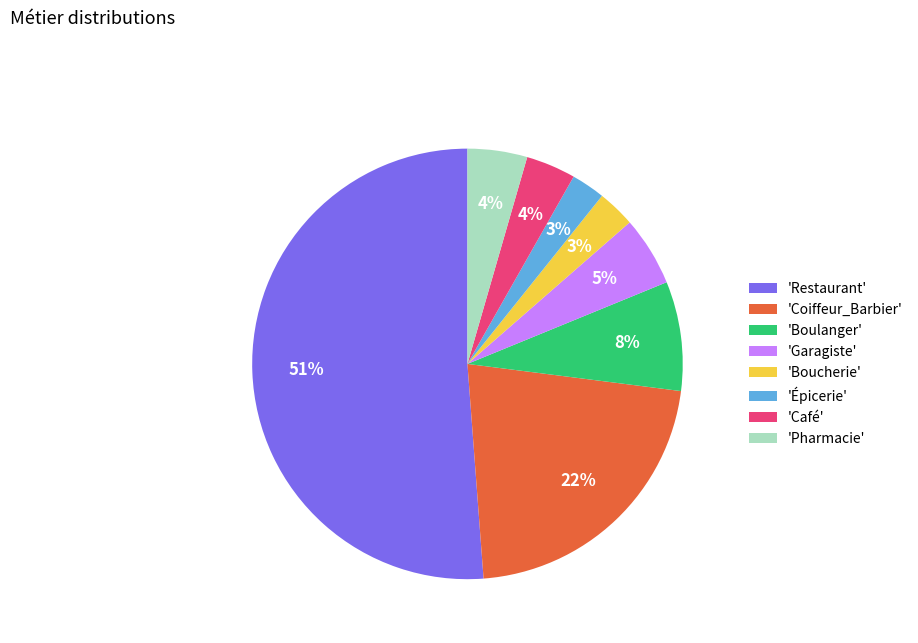

To the nearest percent, what is the average slice percentage?

12%